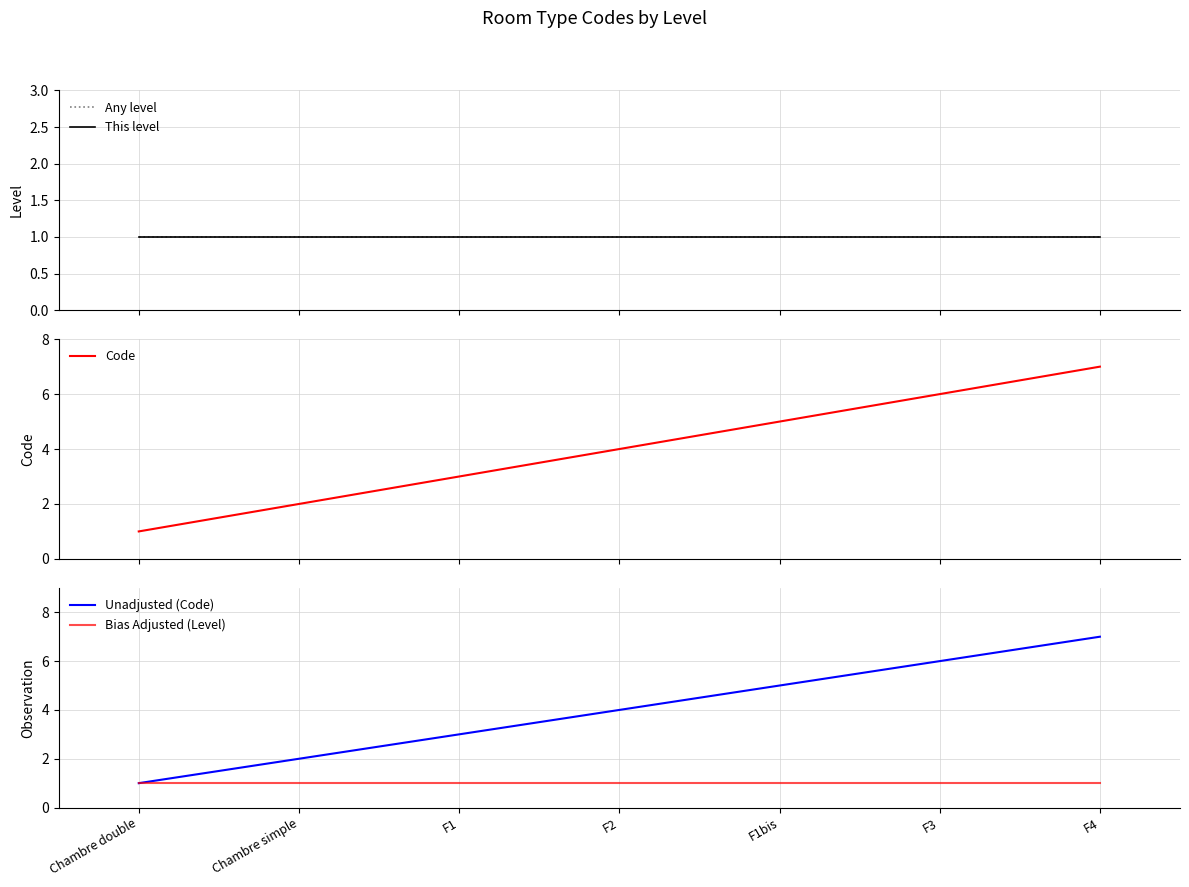

What is the maximum value for Any level?

1